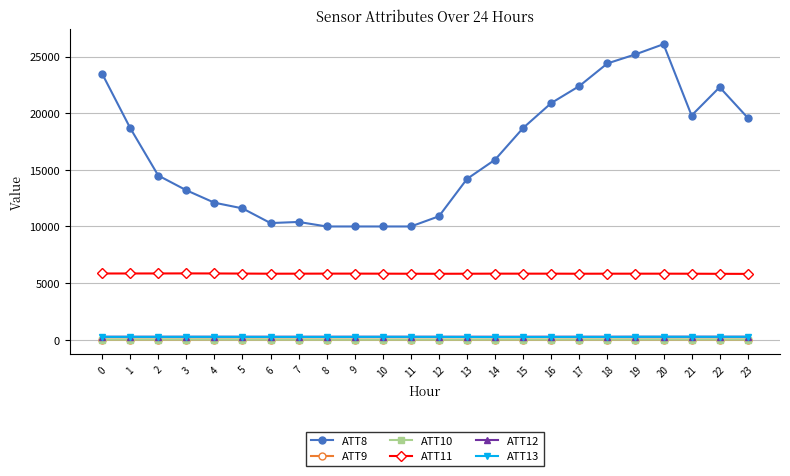

True or false: ATT9 has more than 0 interior local peaks.

True